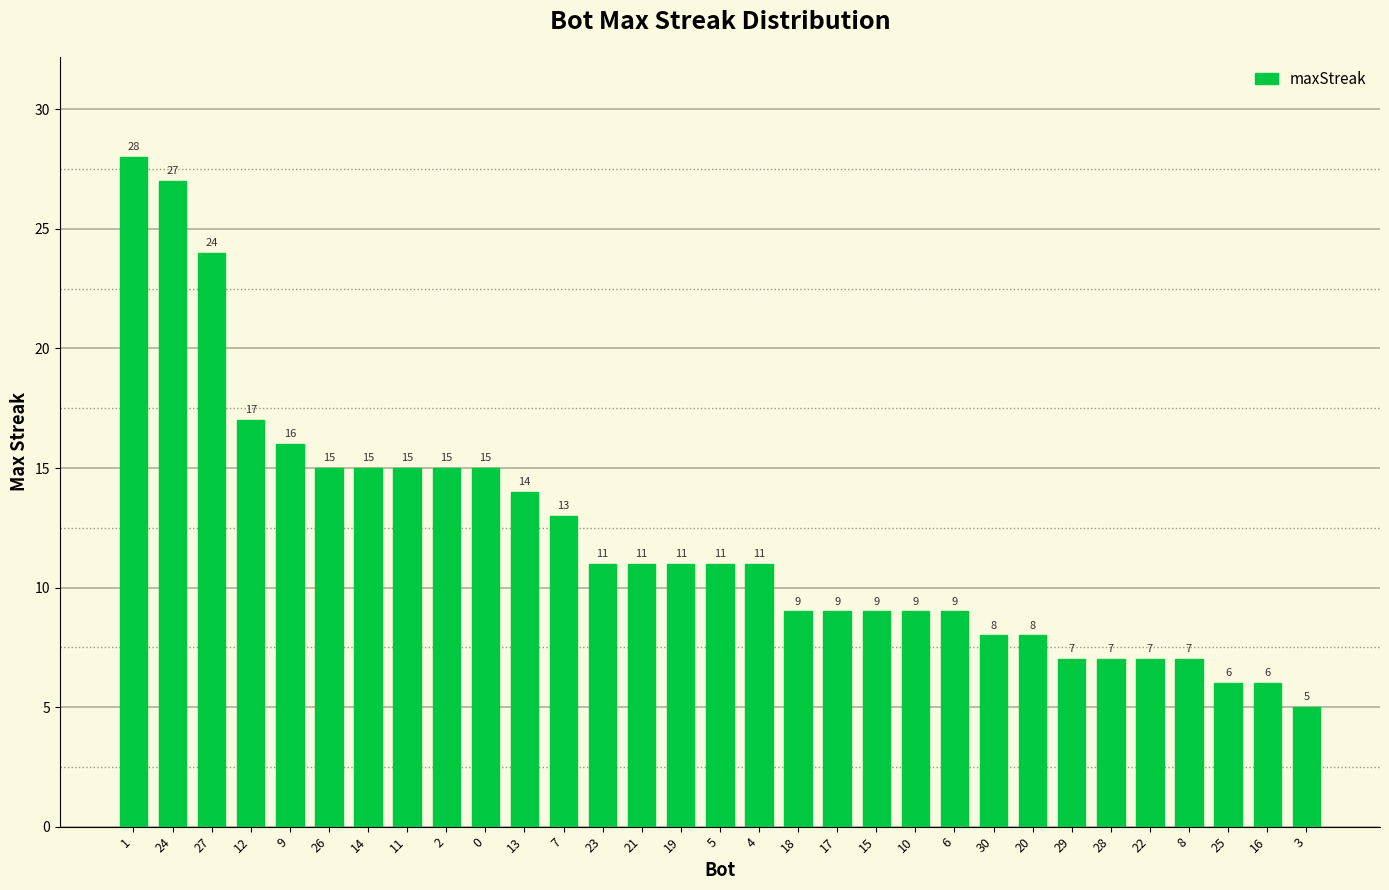

How many data points does each series have?

31